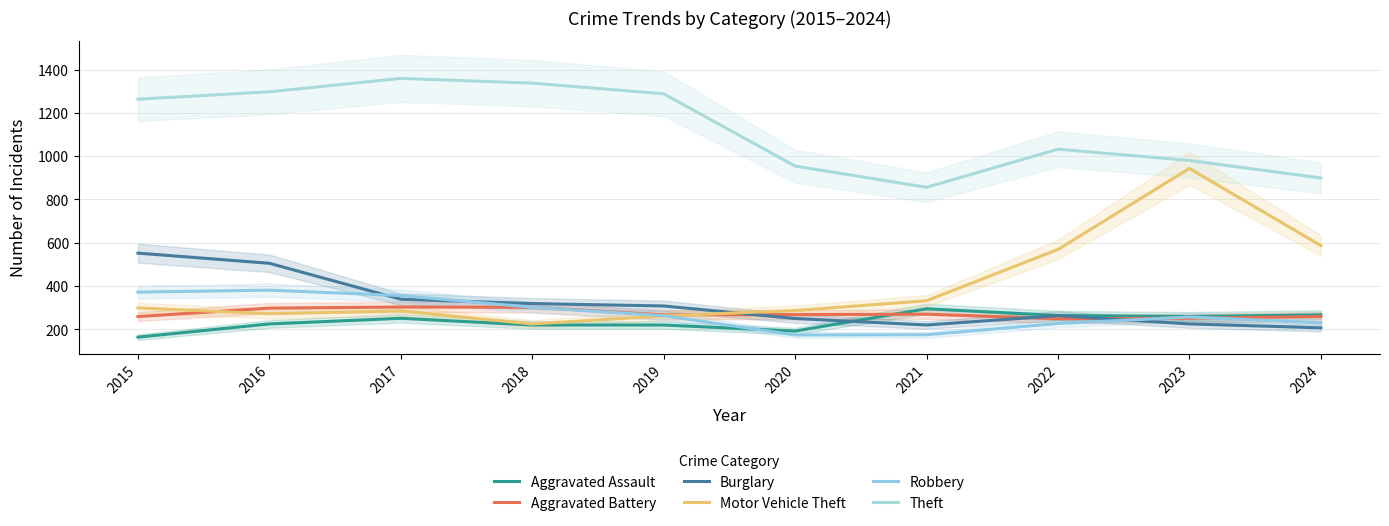

How many values in the Aggravated Assault series exceed 251?

4